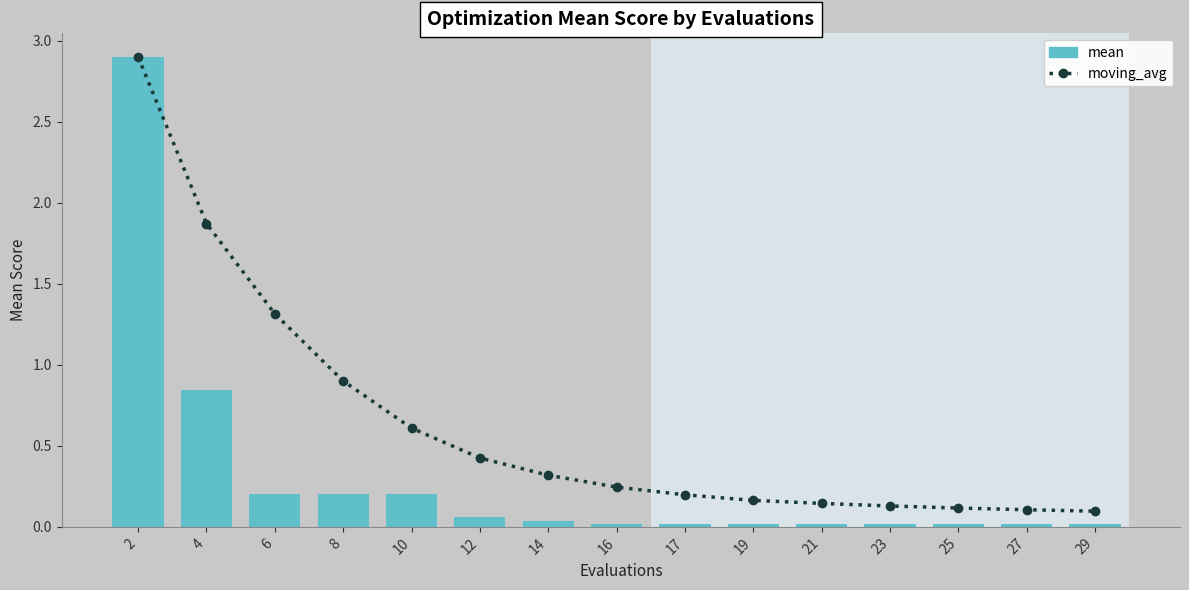

Between 8 and 21, which series saw the biggest shift?

moving_avg